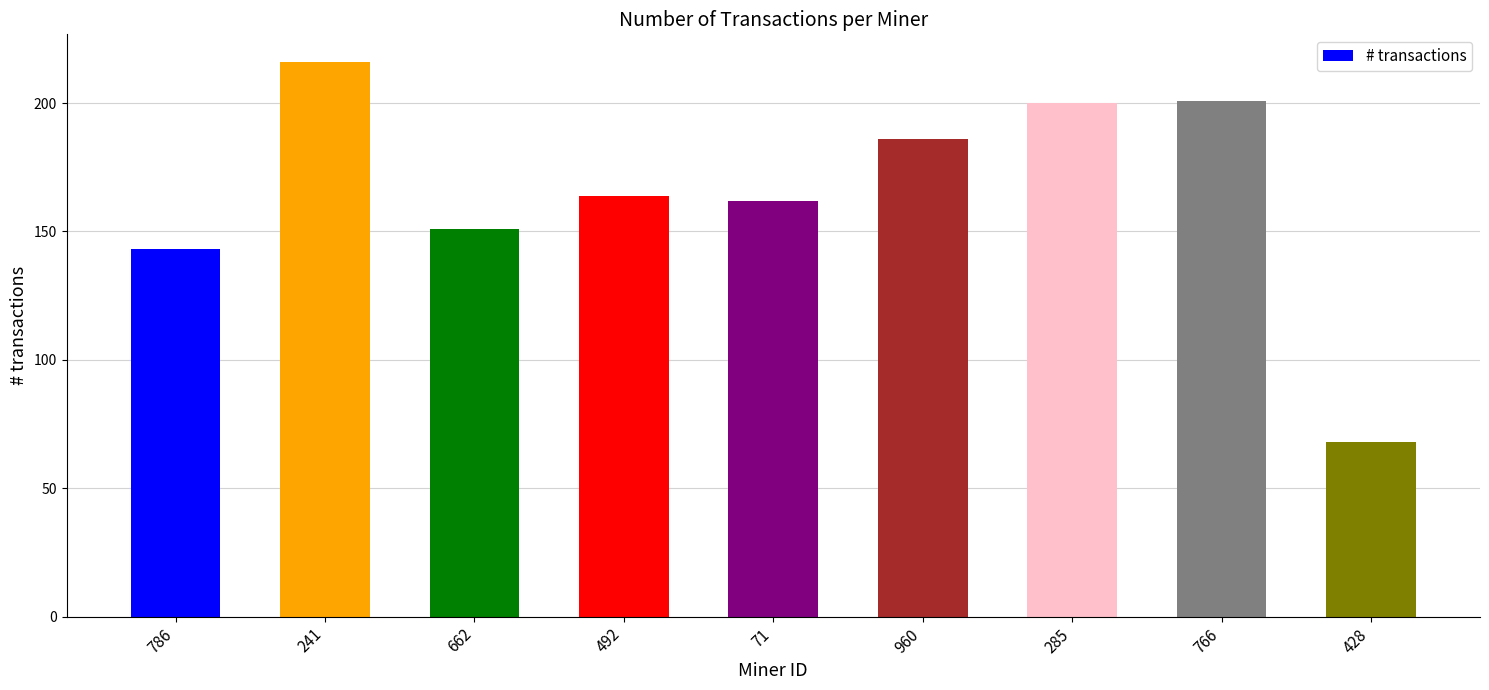

Reading left to right, list all the values displayed in this chart.

143	216	151	164	162	186	200	201	68